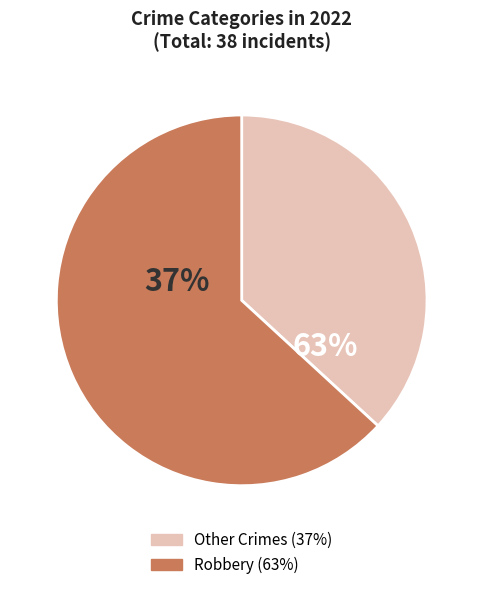

Is there a majority slice in this chart?

Yes